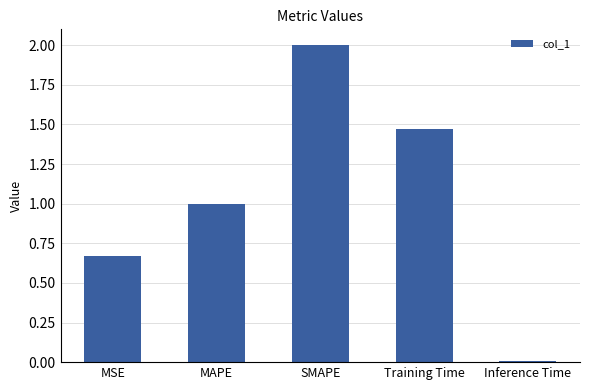

List the labels in order of value, smallest first.

Inference Time, MSE, MAPE, Training Time, SMAPE